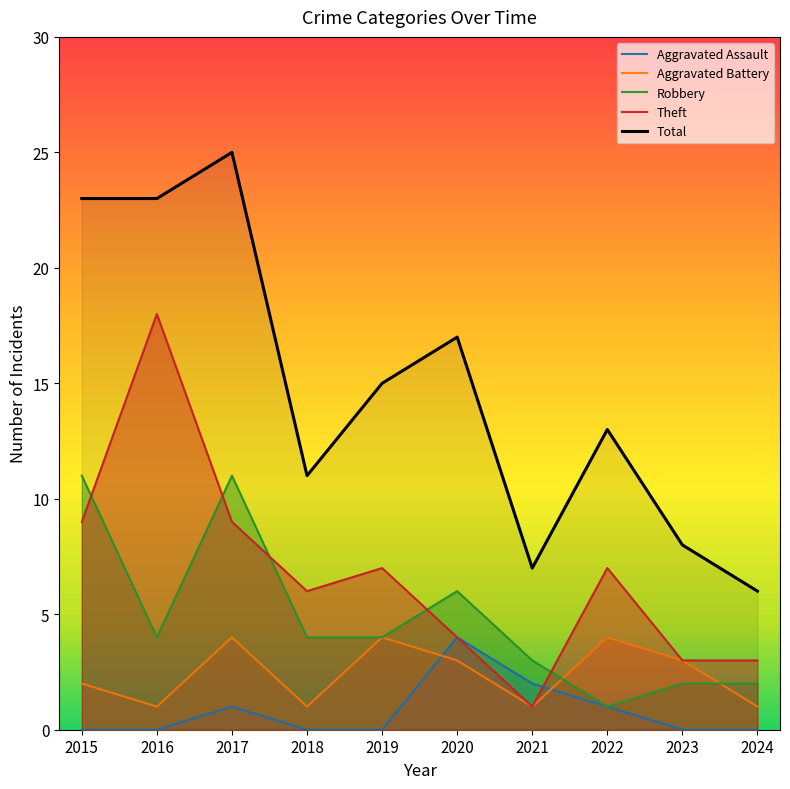

Which category has the lowest value in the Aggravated Battery series?

2016